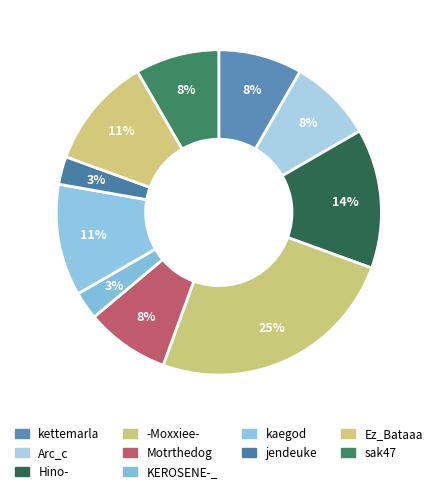

What percentage is the Ez_Bataaa slice, to the nearest percent?

11%